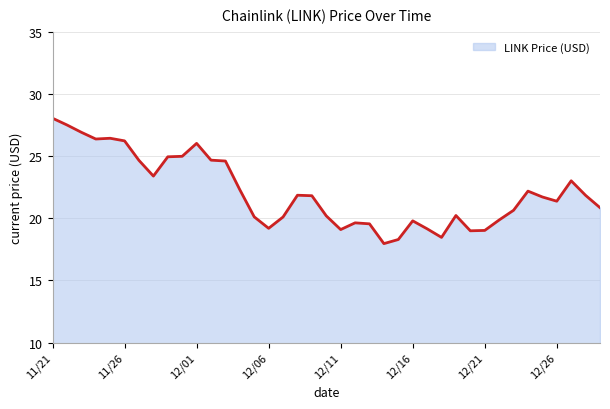

What is the difference between the maximum and minimum values?

10.1